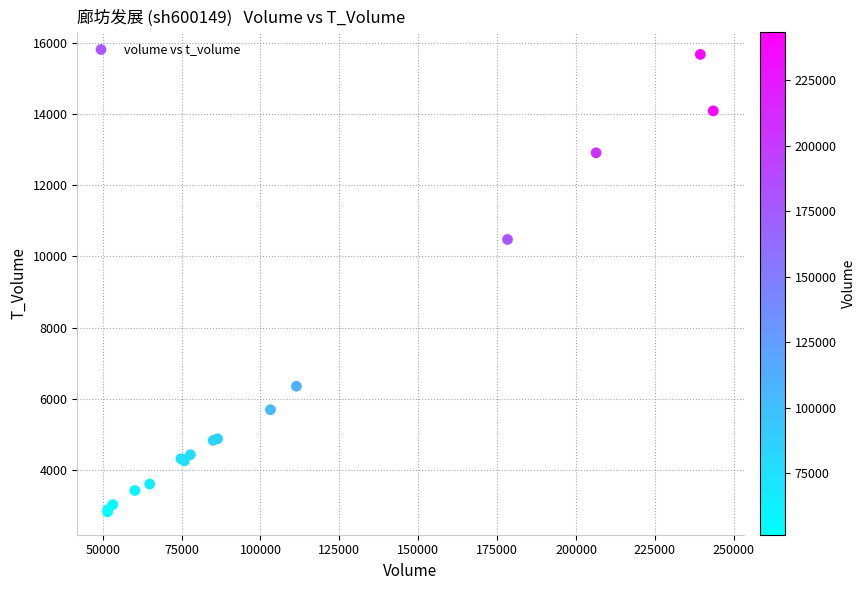

What Y value in the scatter plot is closest to 9249?

10476